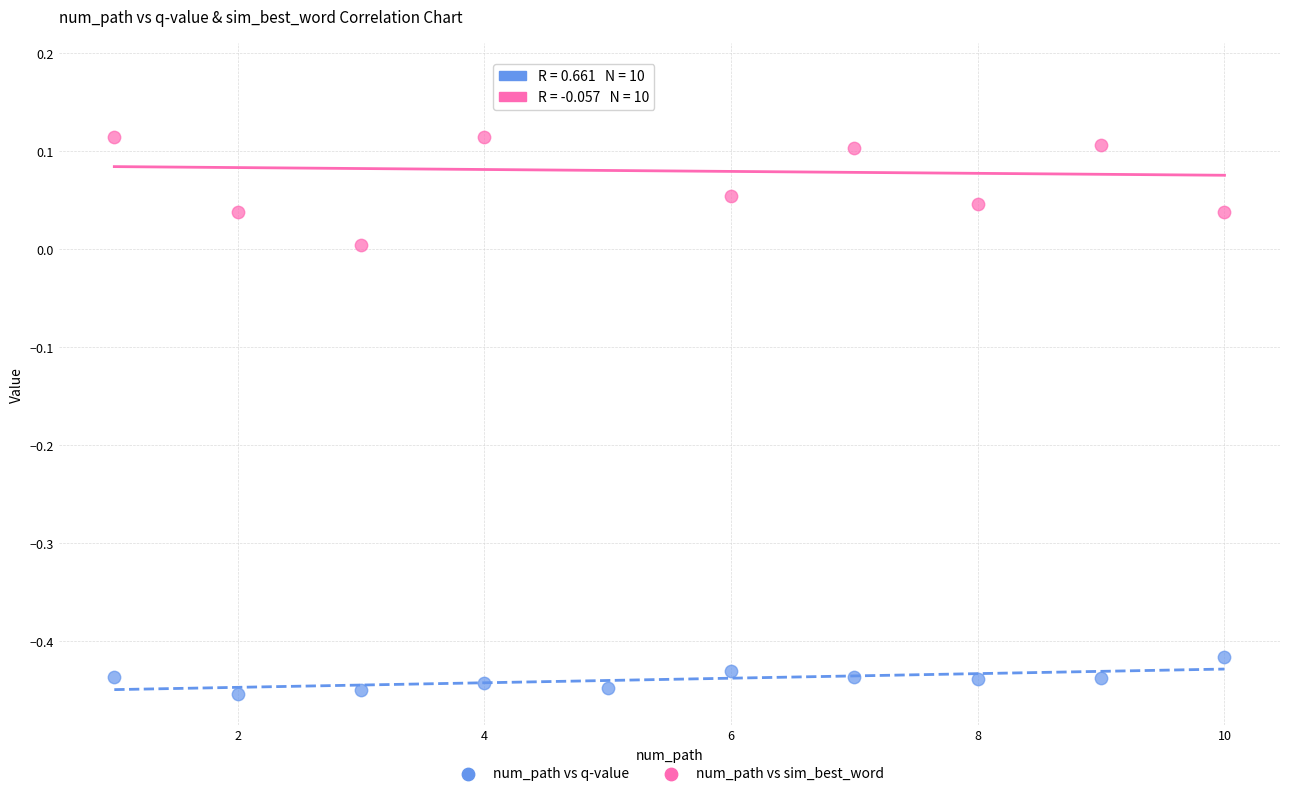

What are all the series names shown in the legend?

num_path vs q-value, num_path vs sim_best_word